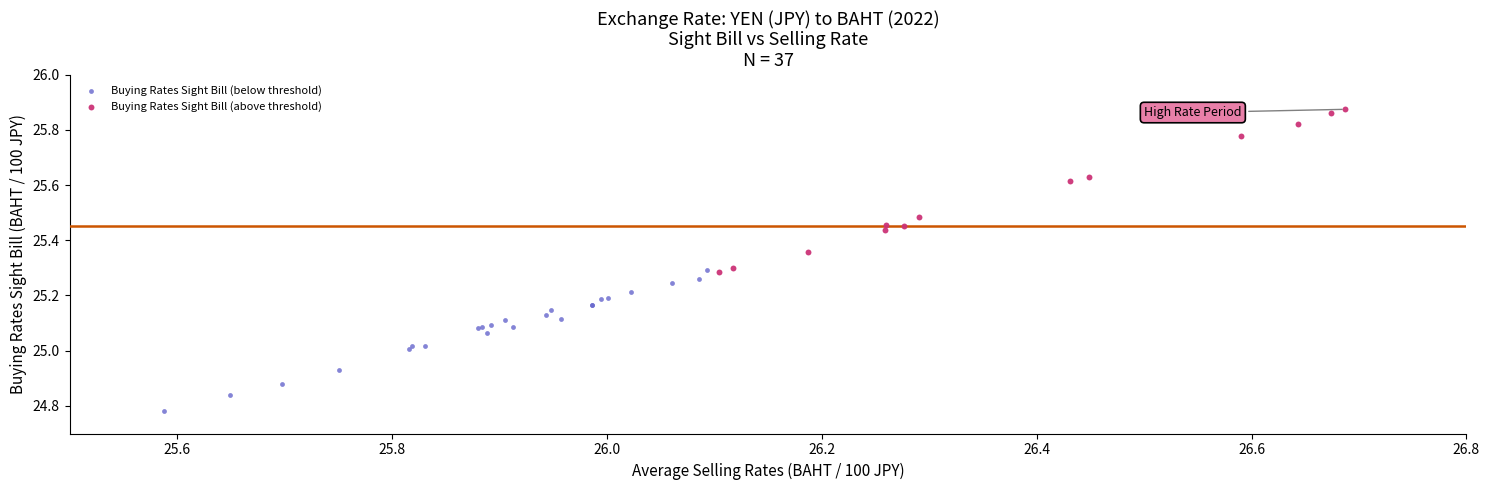

Which series reaches the minimum Y coordinate?

Buying Rates Sight Bill (below threshold)